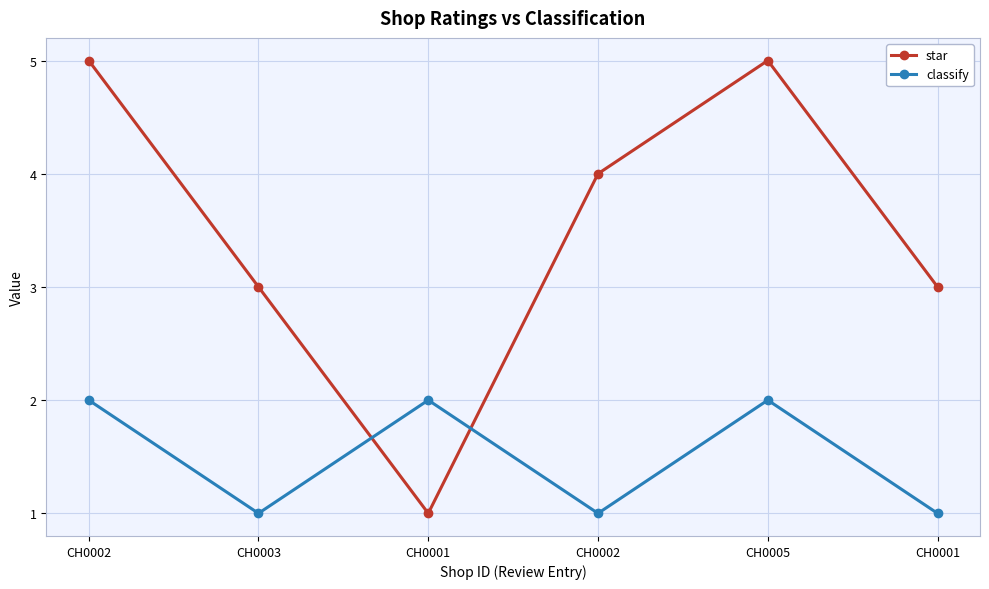

What are all the series names shown in the legend?

star, classify